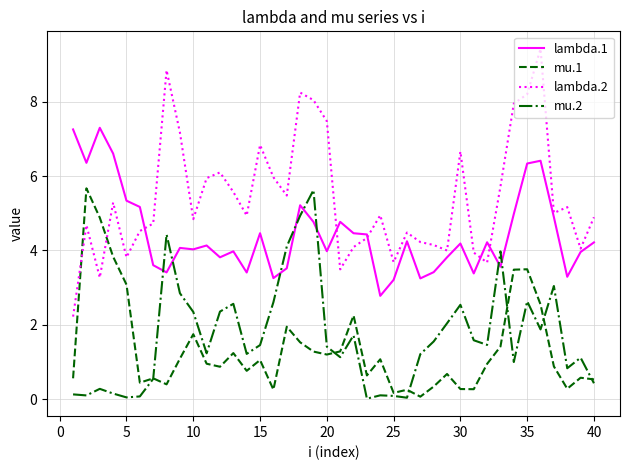

True or false: lambda.2 has more than 2 points higher than both neighbors.

True